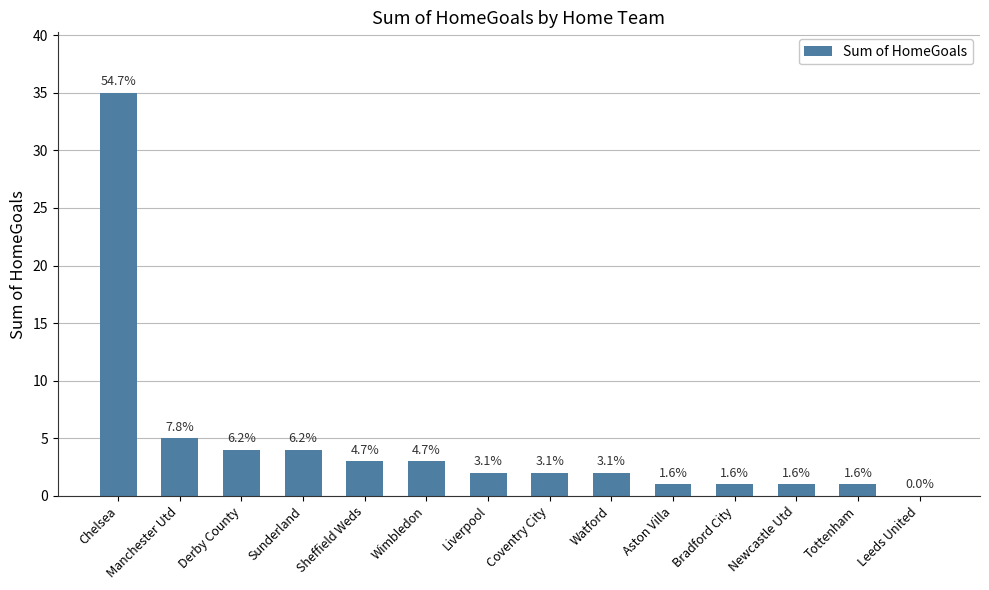

What is the label of the 5th bar from the right?

Aston Villa